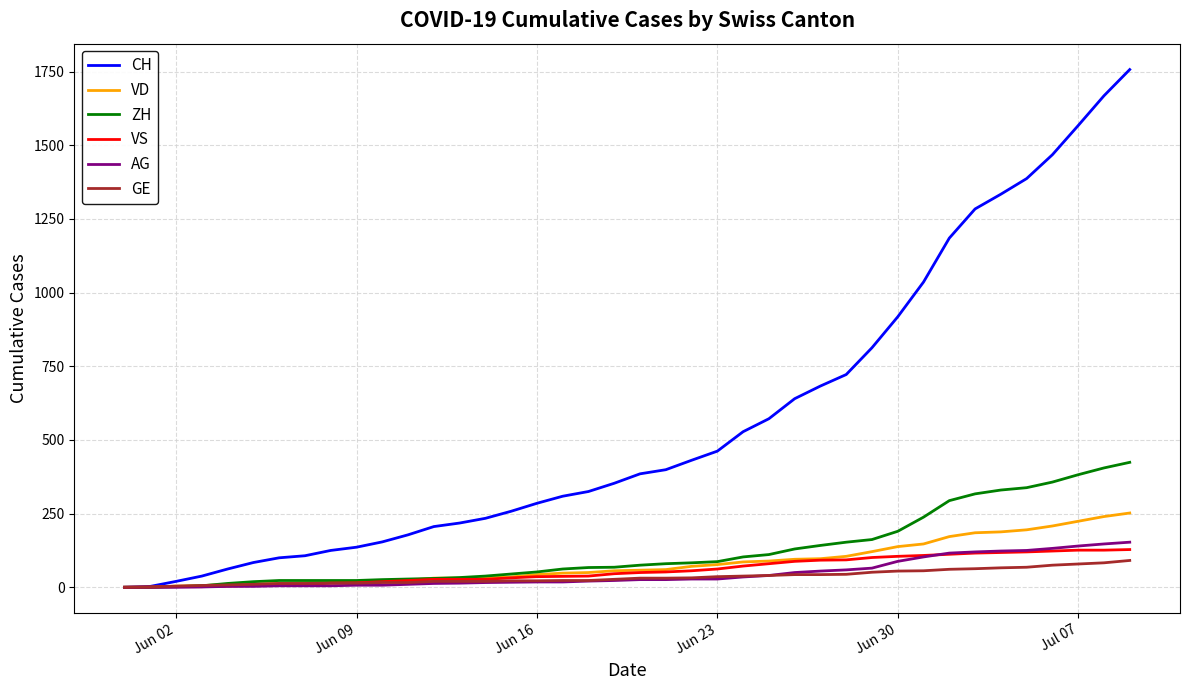

Which series has the largest total across all categories?

CH